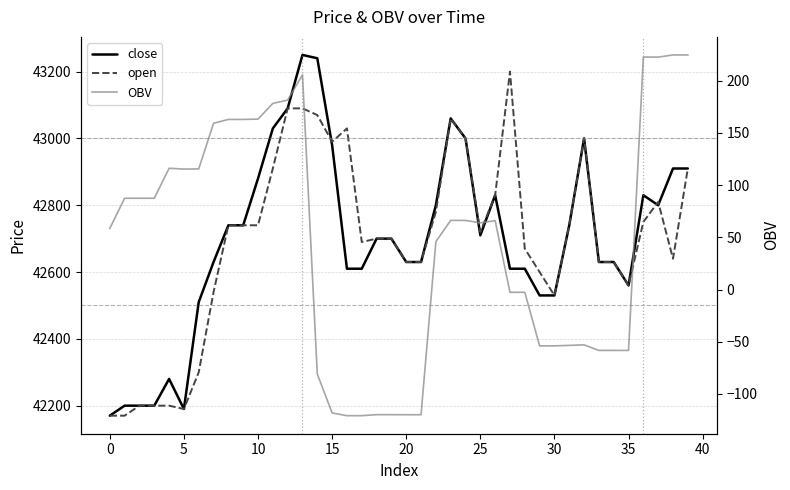

List the series in order of their peak value, lowest first.

OBV, open, close